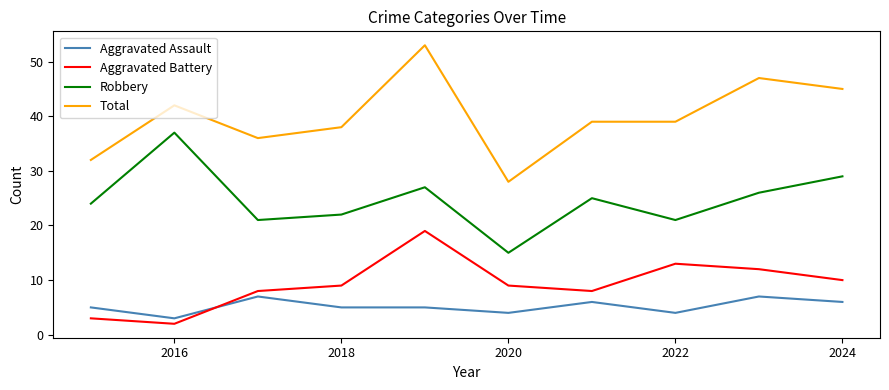

Which series has the widest spread of values?

Total